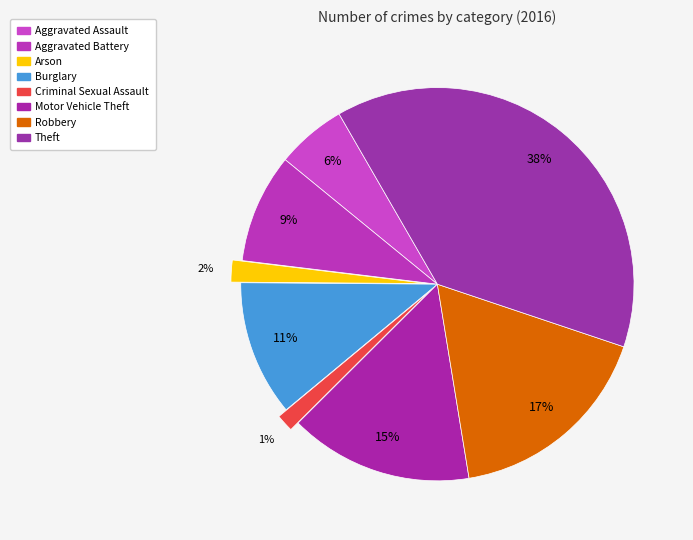

Count the number of slices in the pie.

8